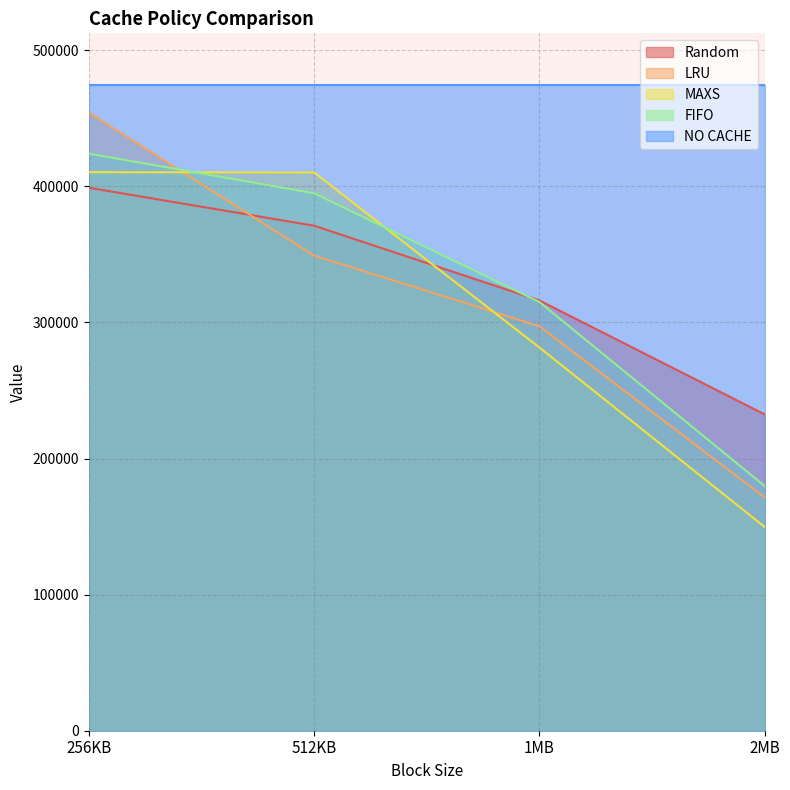

Where is MAXS nearest to the value 280119?

1MB